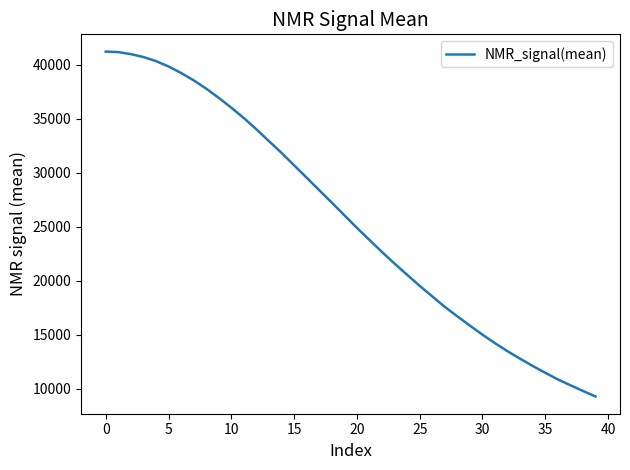

What is the difference between the maximum and minimum values?

31956.3